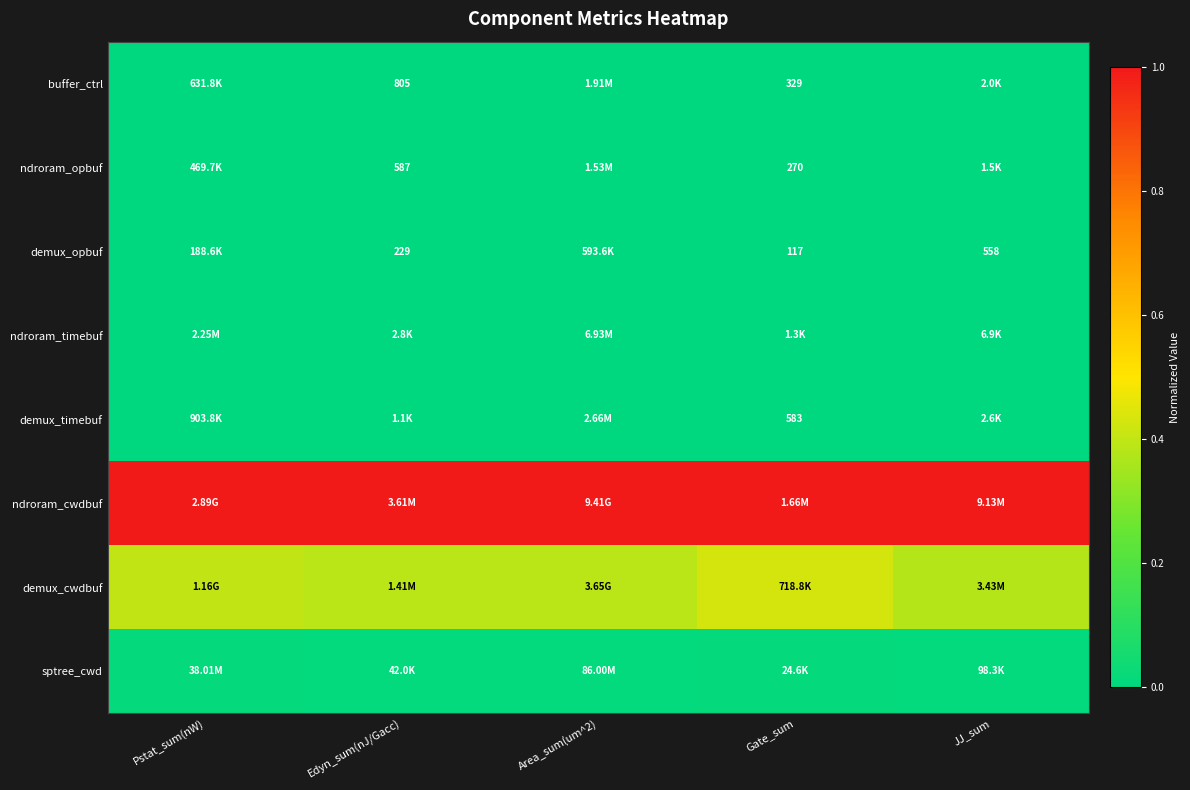

True or false: demux_timebuf has a value of 0.0 at JJ_sum.

False